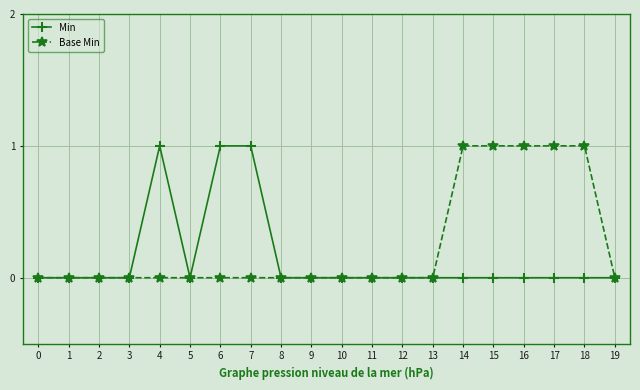

True or false: Min has more than 0 points higher than both neighbors.

True